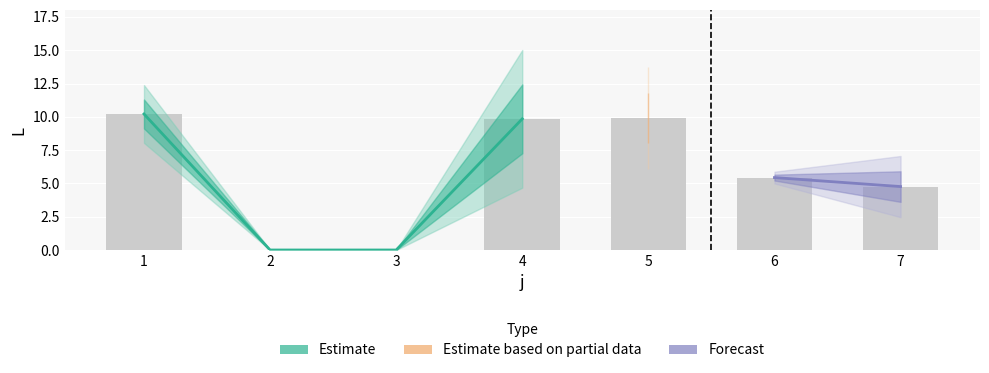

Does the chart contain stacked bars?

No